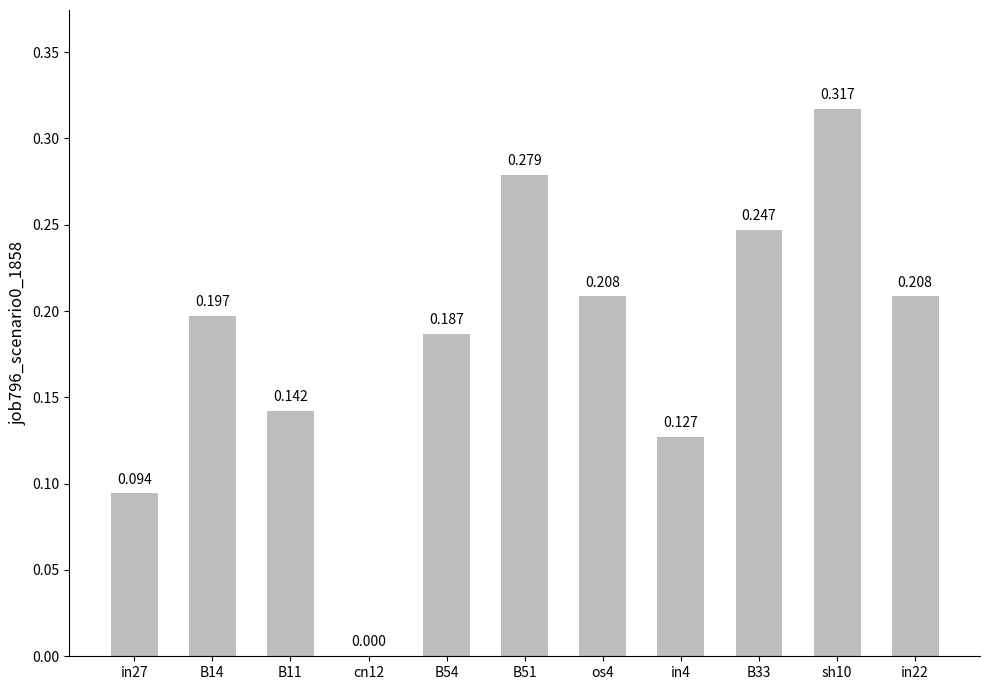

At which category does the chart reach its peak across all series?

sh10